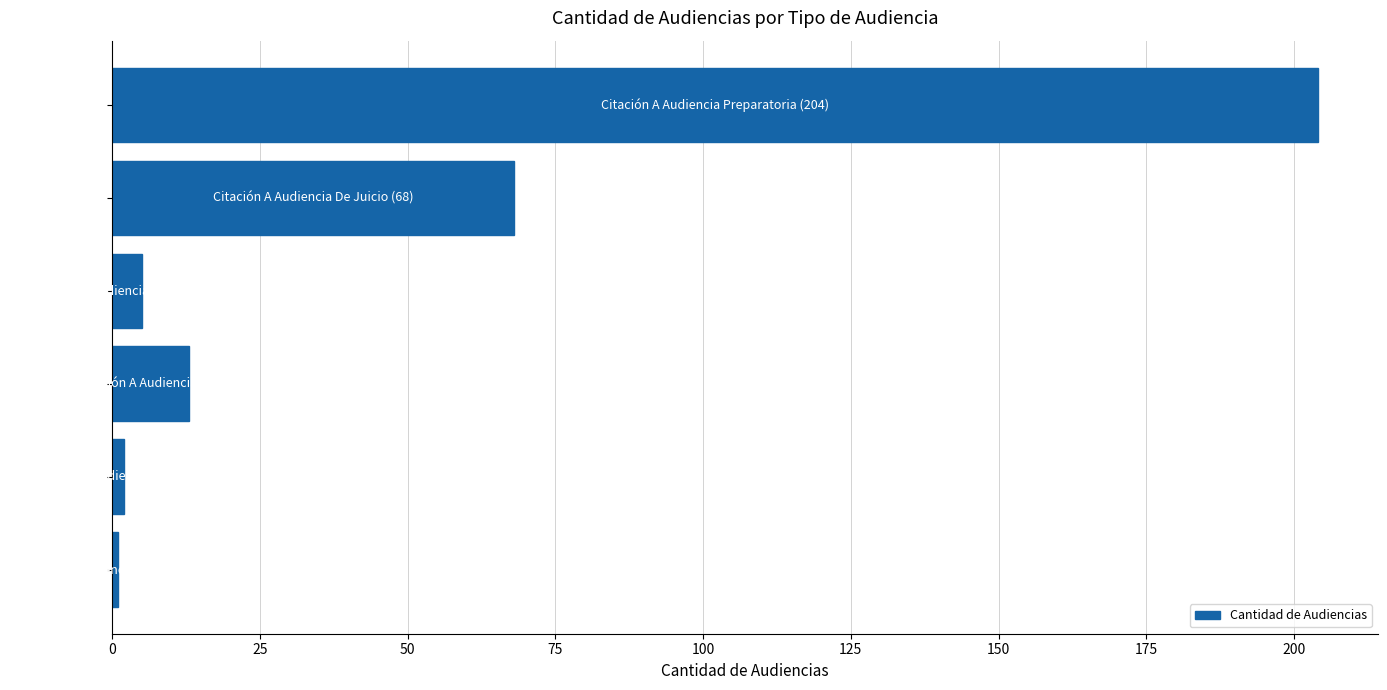

What is the difference between the second highest and minimum values?

67